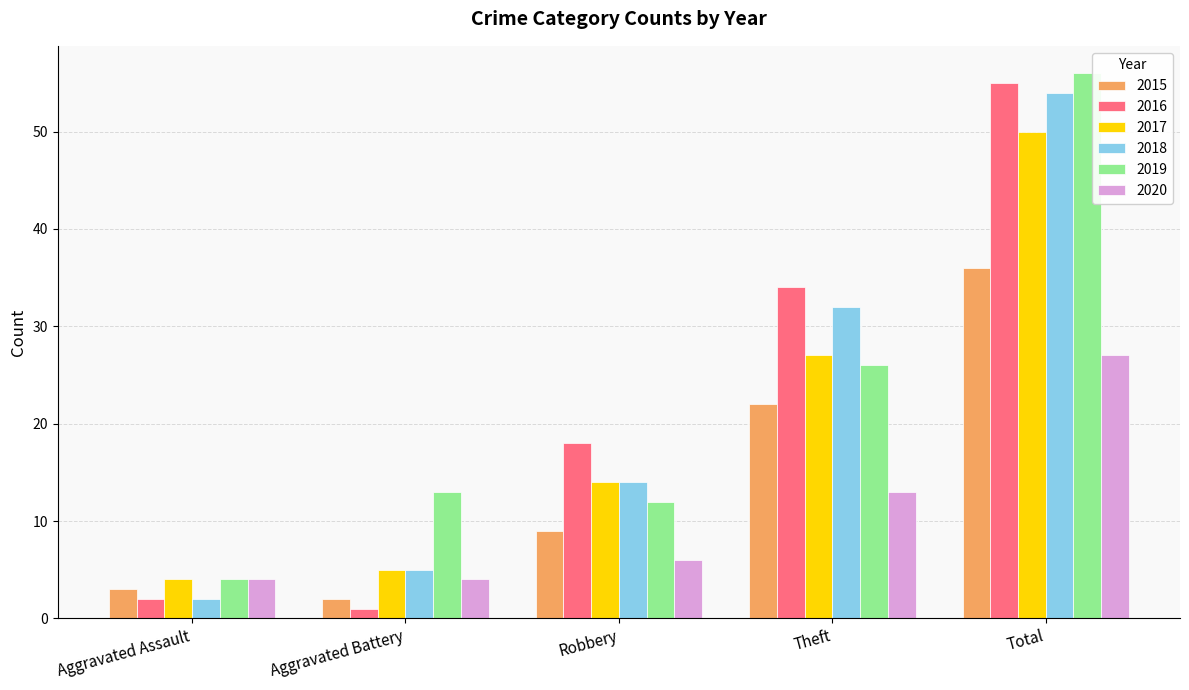

What is the difference between the highest and lowest values at Aggravated Assault?

2